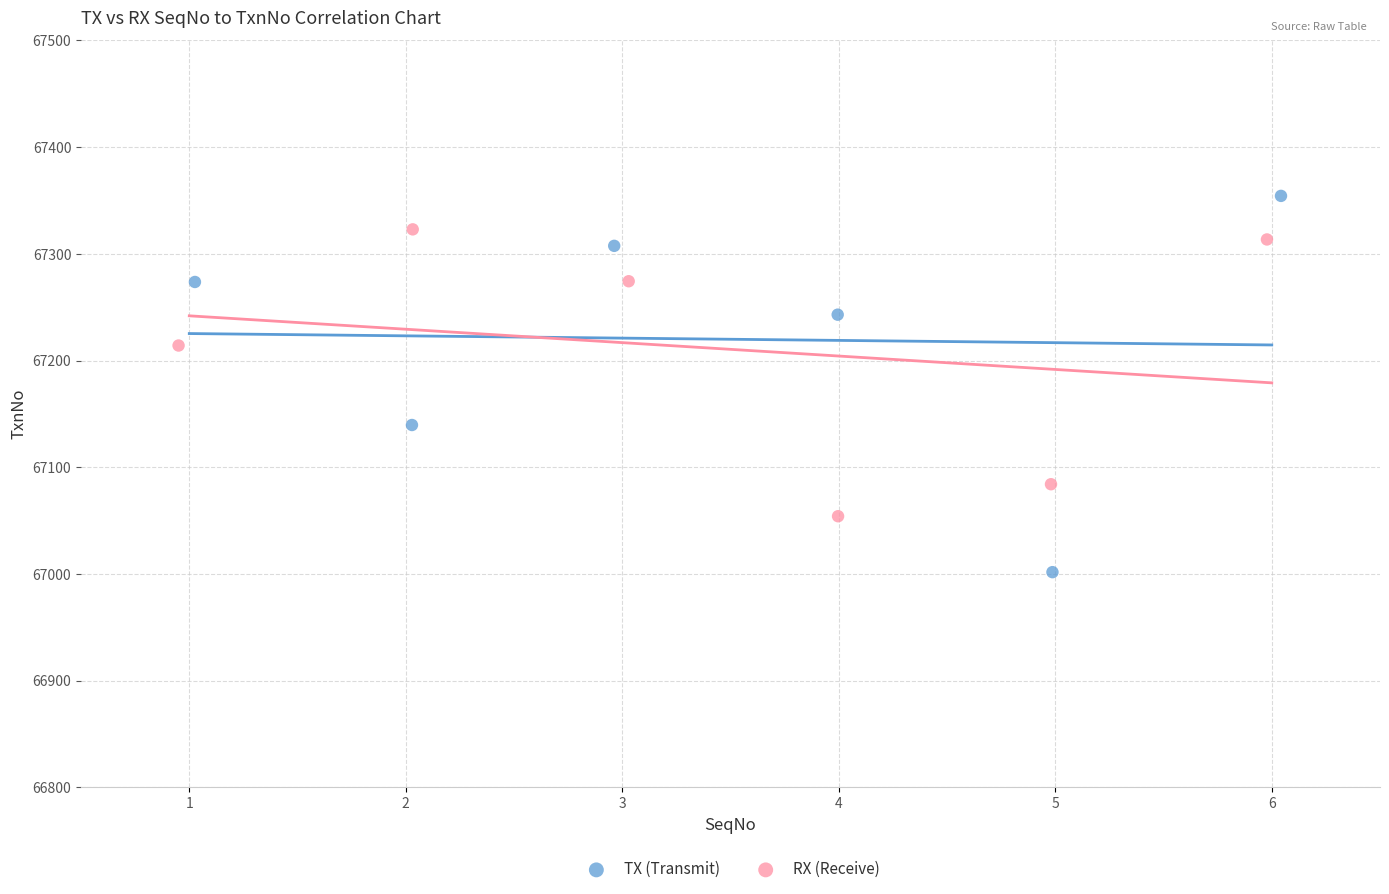

Which series has the largest Y range (max minus min)?

TX (Transmit)